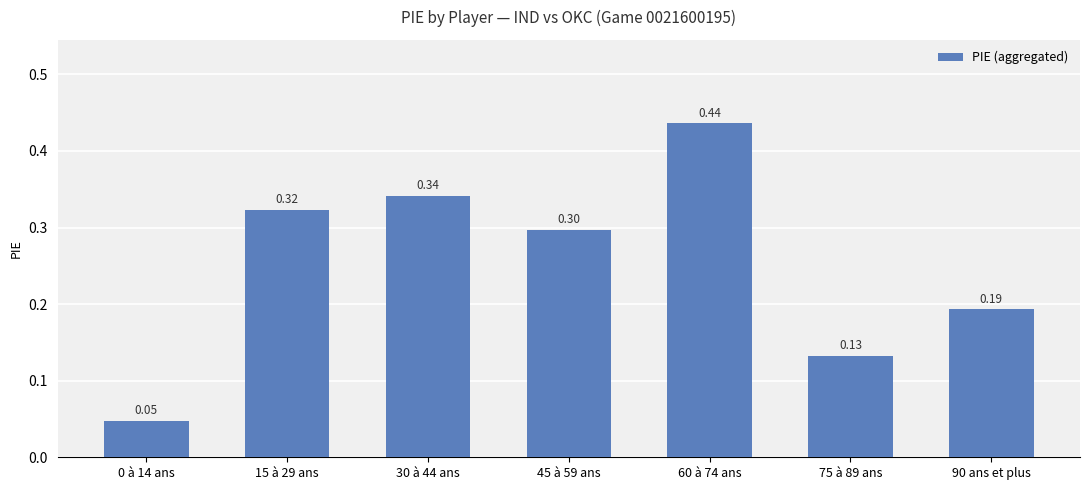

What is the average value?

0.3